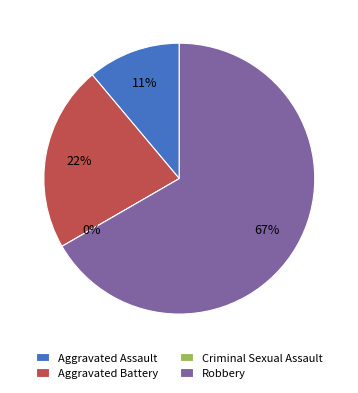

Which category has the smallest portion of the pie?

Criminal Sexual Assault